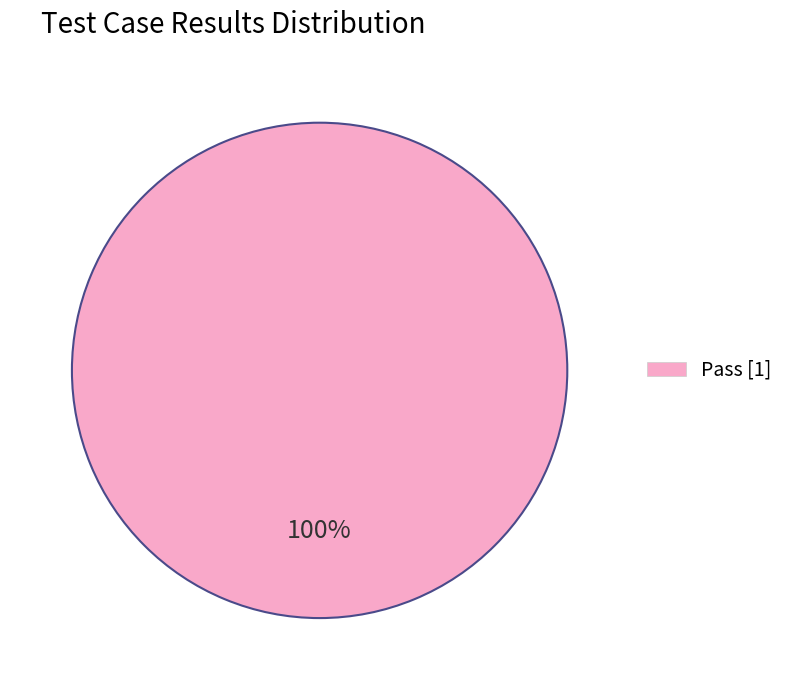

Is it true that Pass [1] is 85% of the pie?

False